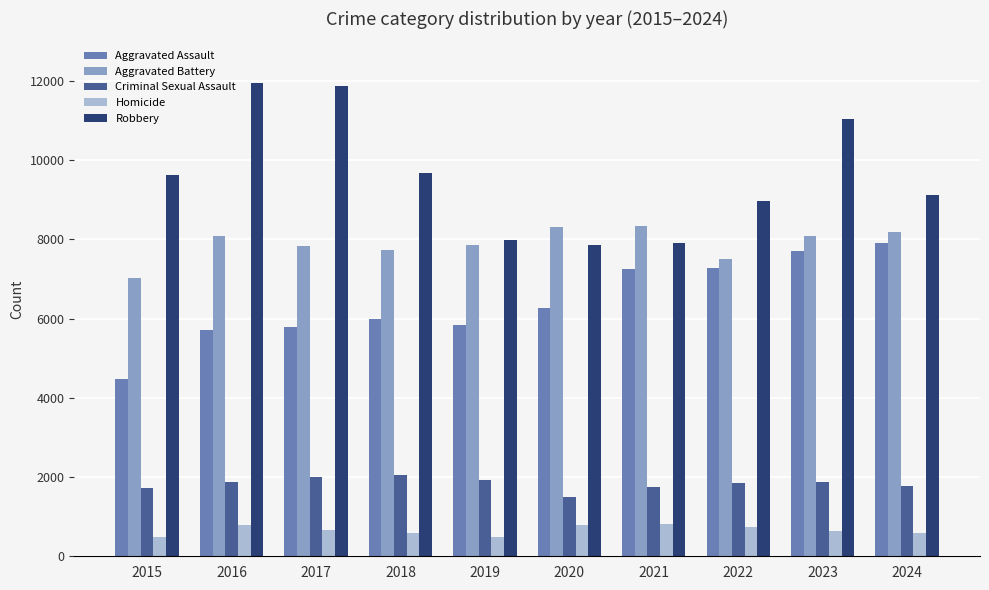

Is it true that Aggravated Battery equals 7734 at 2018?

True